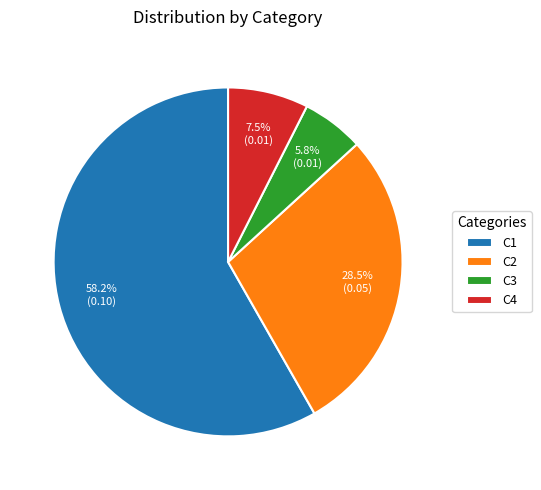

To the nearest percent, what is the average slice percentage?

25%